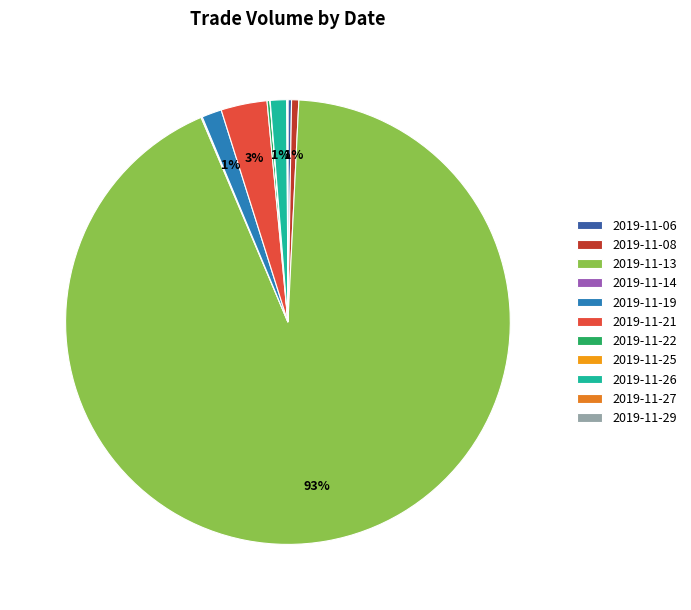

Is there a majority slice in this chart?

Yes